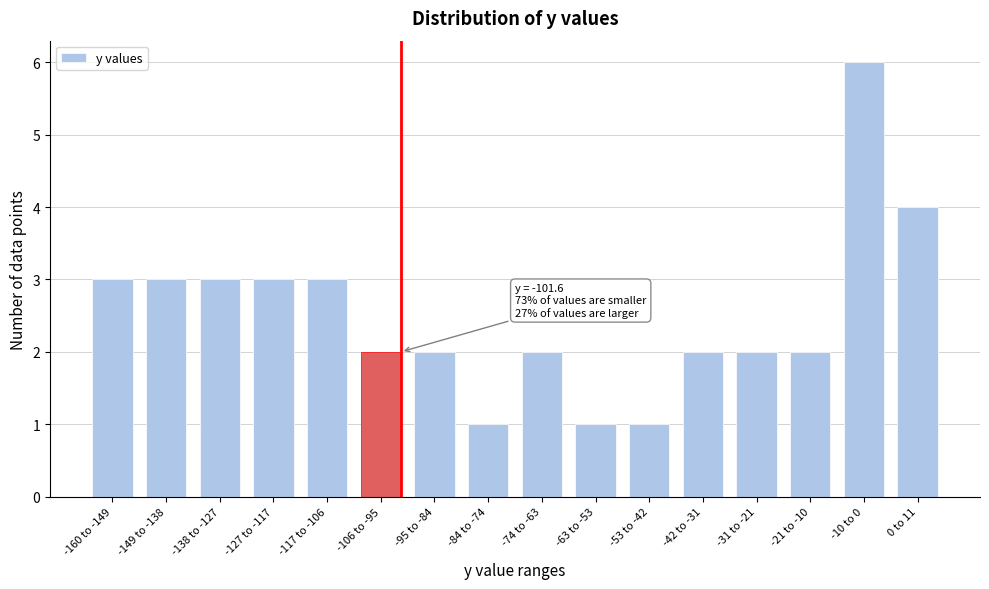

Reading left to right, what are all the values shown in this chart?

-160 to -149=3	-149 to -138=3	-138 to -127=3	-127 to -117=3	-117 to -106=3	-106 to -95=2	-95 to -84=2	-84 to -74=1	-74 to -63=2	-63 to -53=1	-53 to -42=1	-42 to -31=2	-31 to -21=2	-21 to -10=2	-10 to 0=6	0 to 11=4